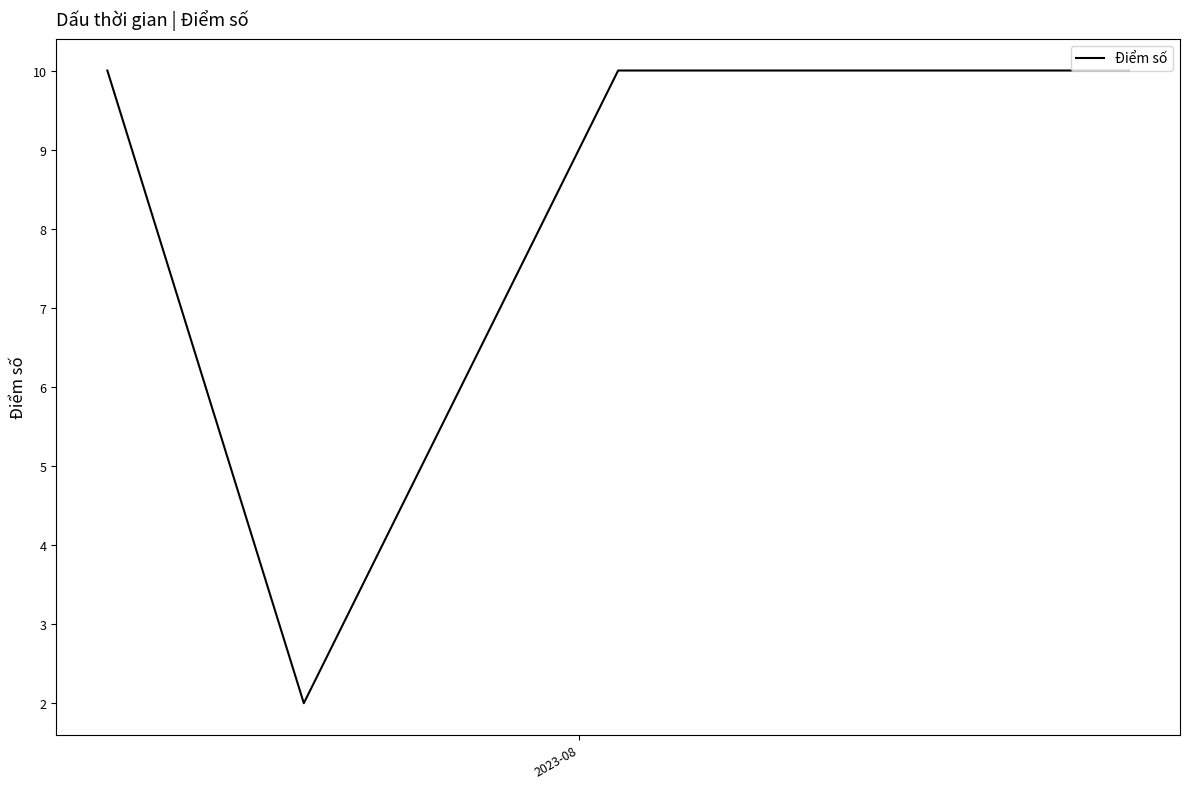

How many data points are less than 10?

1